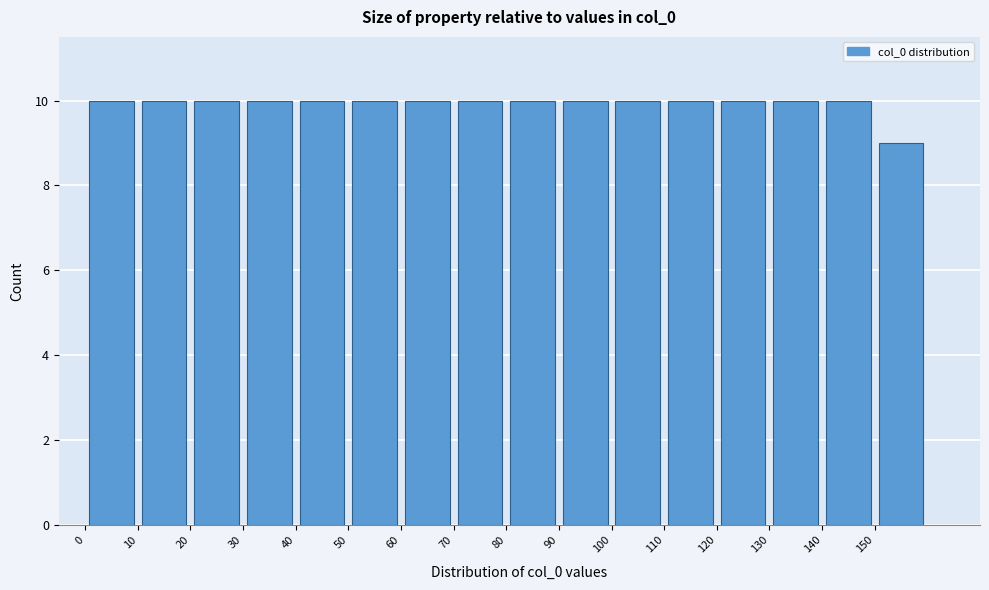

Reading left to right, list every bar in this chart as the range it spans on the x-axis followed by its height. The values are not printed on the chart, so give them approximately, as read against the axis.

0 to 10: 10
10 to 20: 10
20 to 30: 10
30 to 40: 10
40 to 50: 10
50 to 60: 10
60 to 70: 10
70 to 80: 10
80 to 90: 10
90 to 100: 10
100 to 110: 10
110 to 120: 10
120 to 130: 10
130 to 140: 10
140 to 150: 10
150 to 160: 9